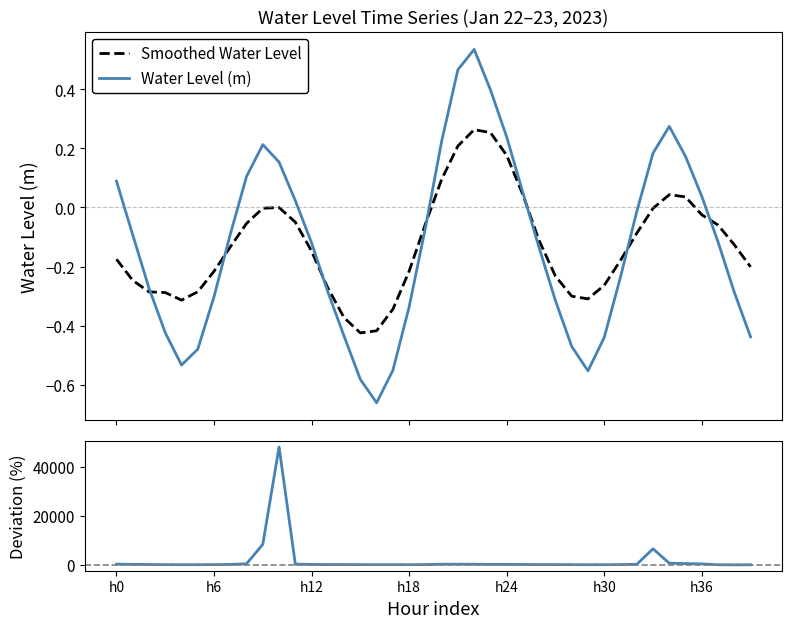

True or false: Deviation (%) and Smoothed Water Level intersect in this chart.

True